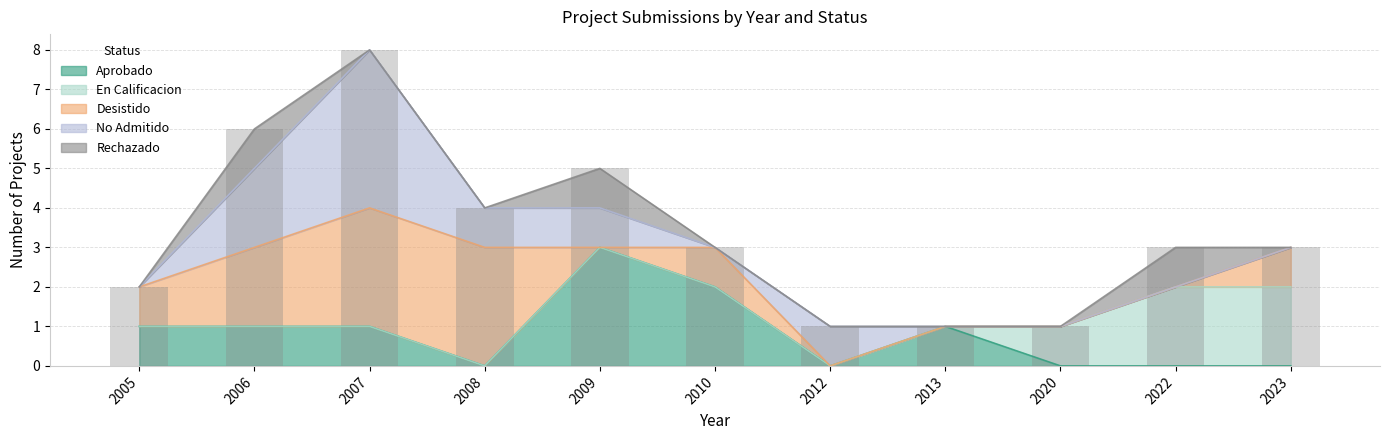

Reading left to right, transcribe all the data shown in this chart.

Aprobado: 2005=1	2006=1	2007=1	2008=0	2009=3	2010=2	2012=0	2013=1	2020=0	2022=0	2023=0
En Calificacion: 2005=0	2006=0	2007=0	2008=0	2009=0	2010=0	2012=0	2013=0	2020=1	2022=2	2023=2
Desistido: 2005=1	2006=2	2007=3	2008=3	2009=0	2010=1	2012=0	2013=0	2020=0	2022=0	2023=1
No Admitido: 2005=0	2006=2	2007=4	2008=1	2009=1	2010=0	2012=1	2013=0	2020=0	2022=0	2023=0
Rechazado: 2005=0	2006=1	2007=0	2008=0	2009=1	2010=0	2012=0	2013=0	2020=0	2022=1	2023=0